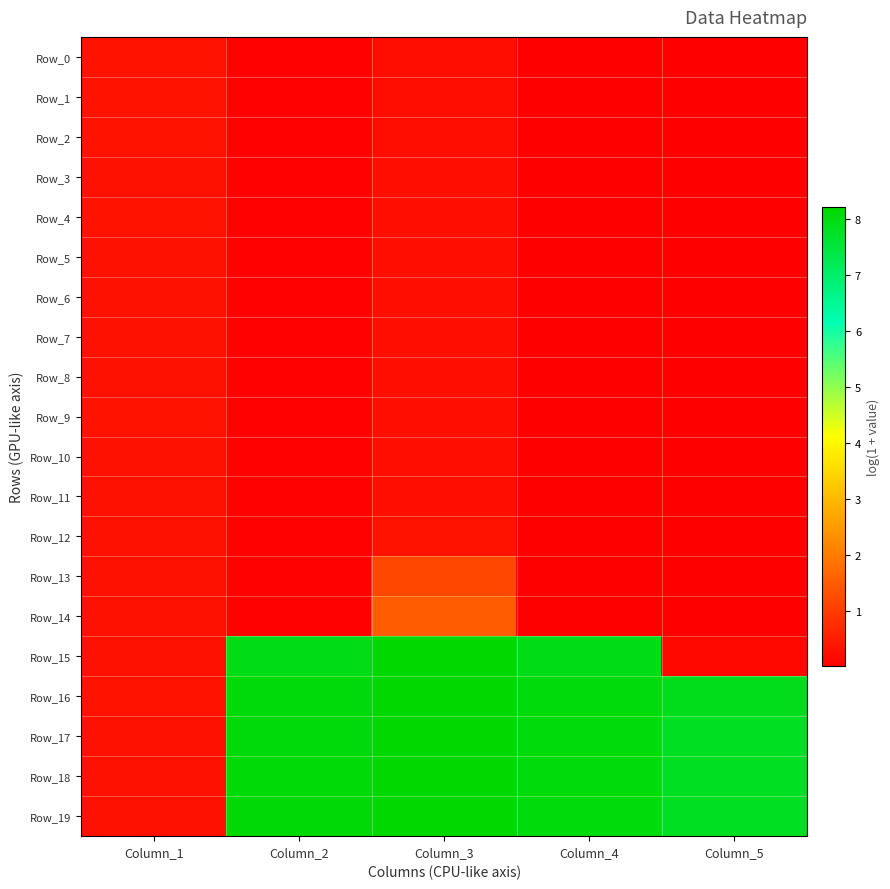

Which series has the largest range (max minus min)?

Row_15